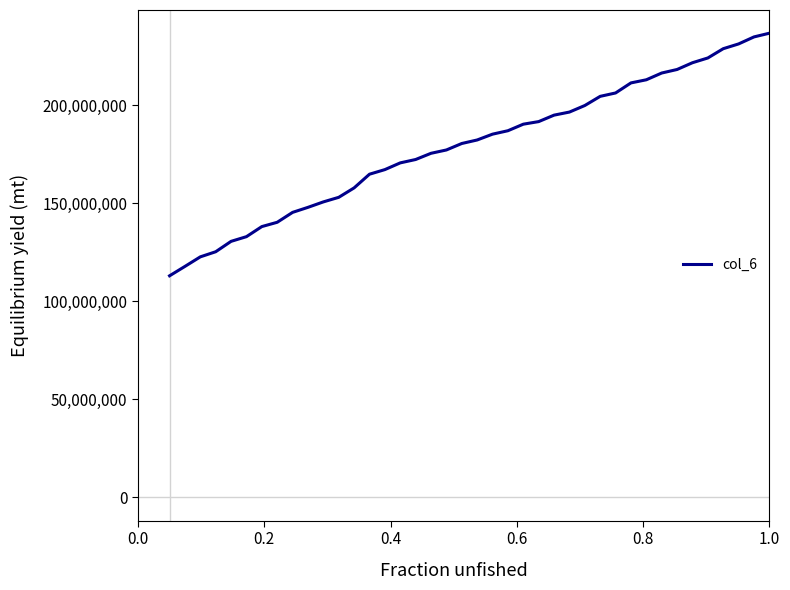

What is the minimum value shown in the chart?

112986822